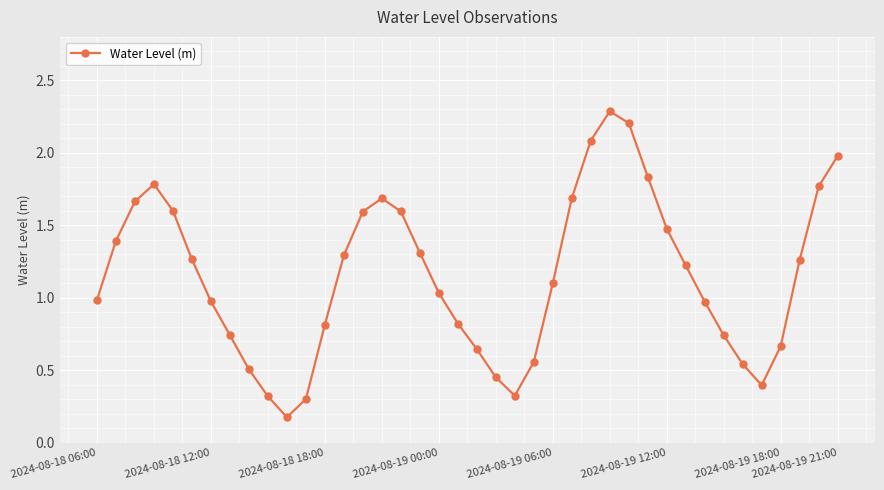

What is the difference between the maximum and minimum values?

2.1